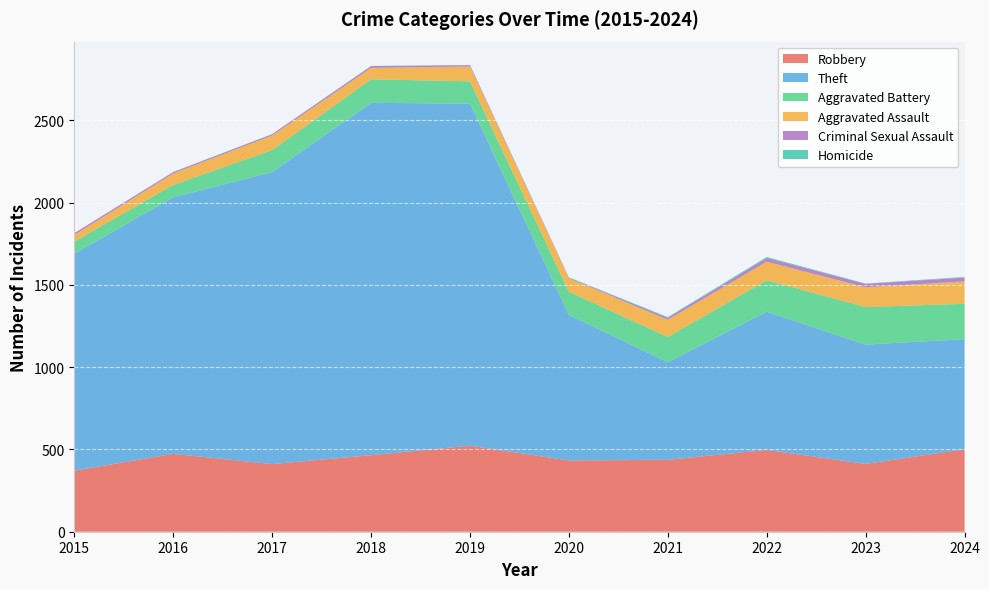

Reading right to left, transcribe all the data shown in this chart.

Robbery: 2024=501	2023=412	2022=497	2021=437	2020=433	2019=523	2018=465	2017=411	2016=473	2015=371
Theft: 2024=669	2023=725	2022=840	2021=593	2020=884	2019=2078	2018=2141	2017=1774	2016=1559	2015=1318
Aggravated Battery: 2024=215	2023=228	2022=191	2021=153	2020=141	2019=135	2018=143	2017=133	2016=75	2015=74
Aggravated Assault: 2024=136	2023=120	2022=113	2021=105	2020=83	2019=91	2018=69	2017=89	2016=70	2015=40
Criminal Sexual Assault: 2024=23	2023=21	2022=22	2021=12	2020=3	2019=8	2018=11	2017=8	2016=8	2015=11
Homicide: 2024=4	2023=2	2022=6	2021=4	2020=2	2019=1	2018=1	2017=1	2016=1	2015=0